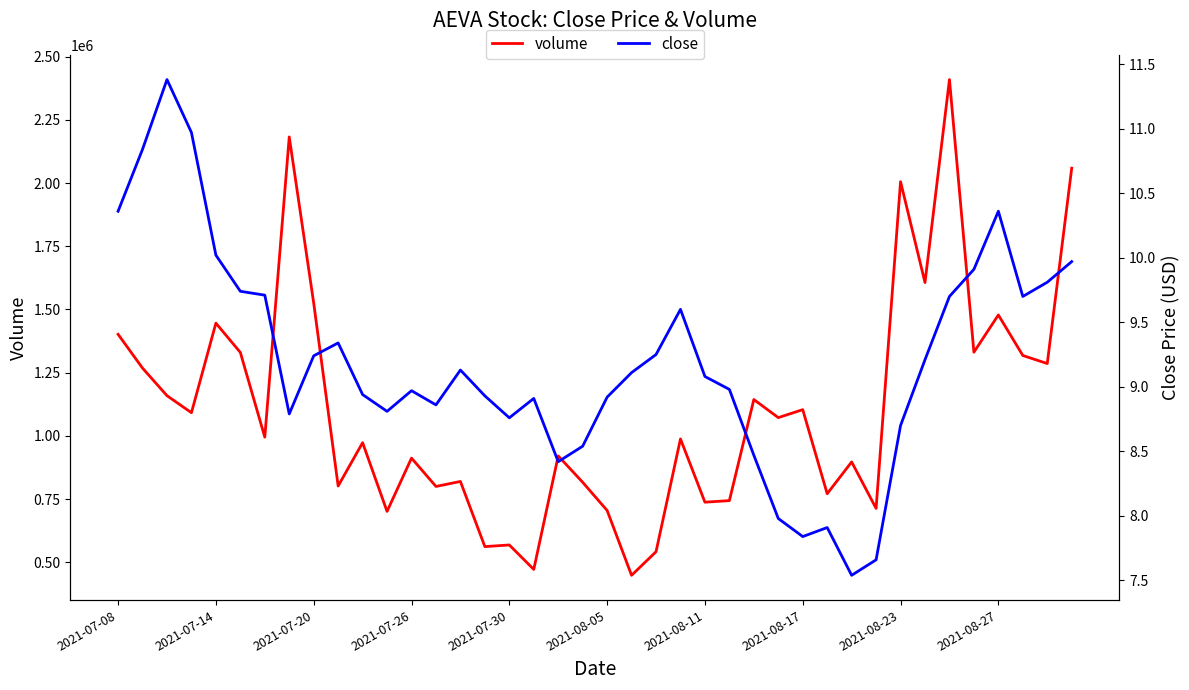

What is the value of the volume point at the 40th from the left?

2058882.0